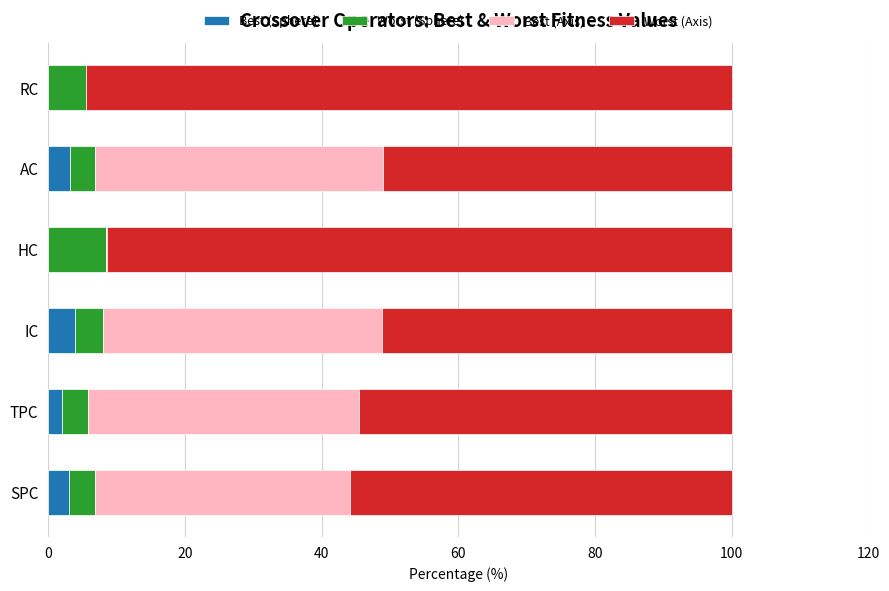

What is the approximate value of Best (Sphere) at SPC?

3.0